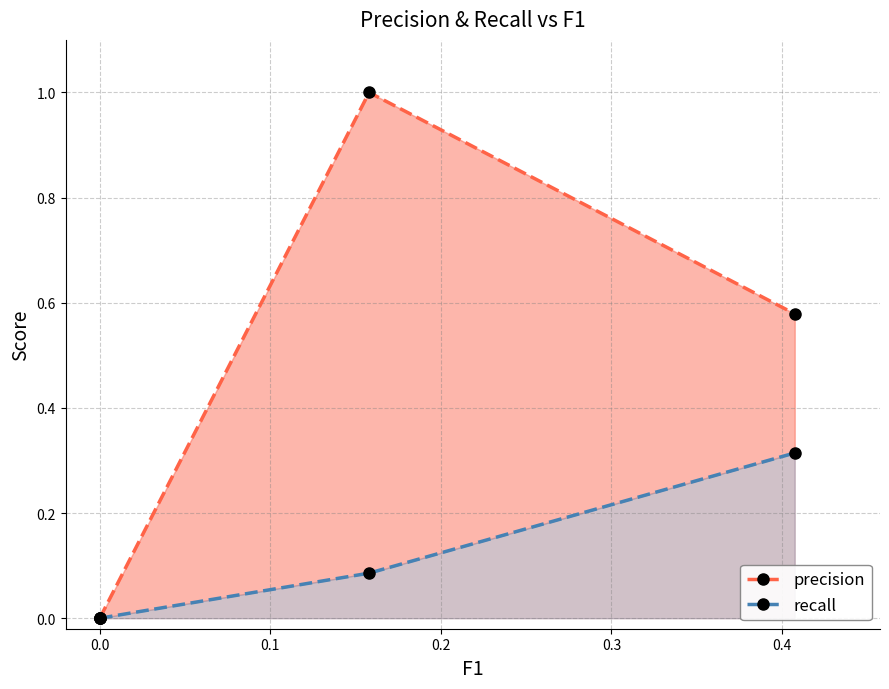

Which series has the largest range (max minus min)?

precision